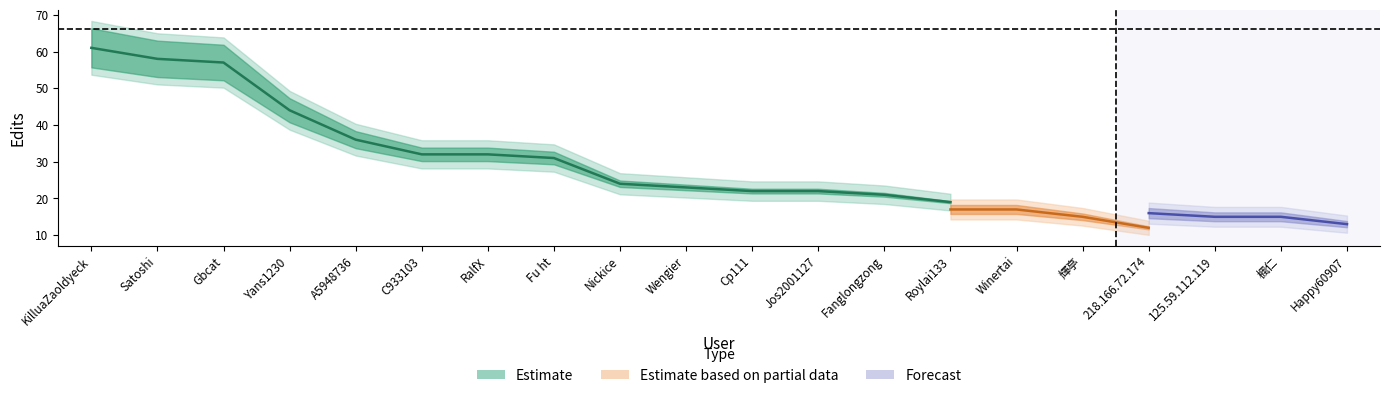

Is this an area chart (filled region under the line)?

No